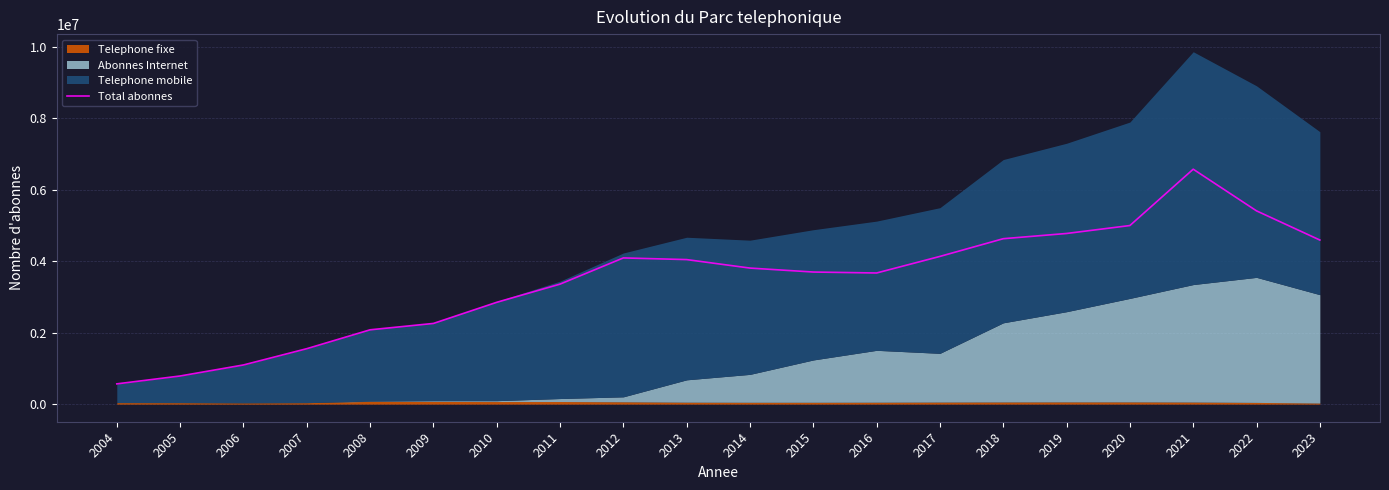

True or false: the data shows 1968752 at 2020.

False